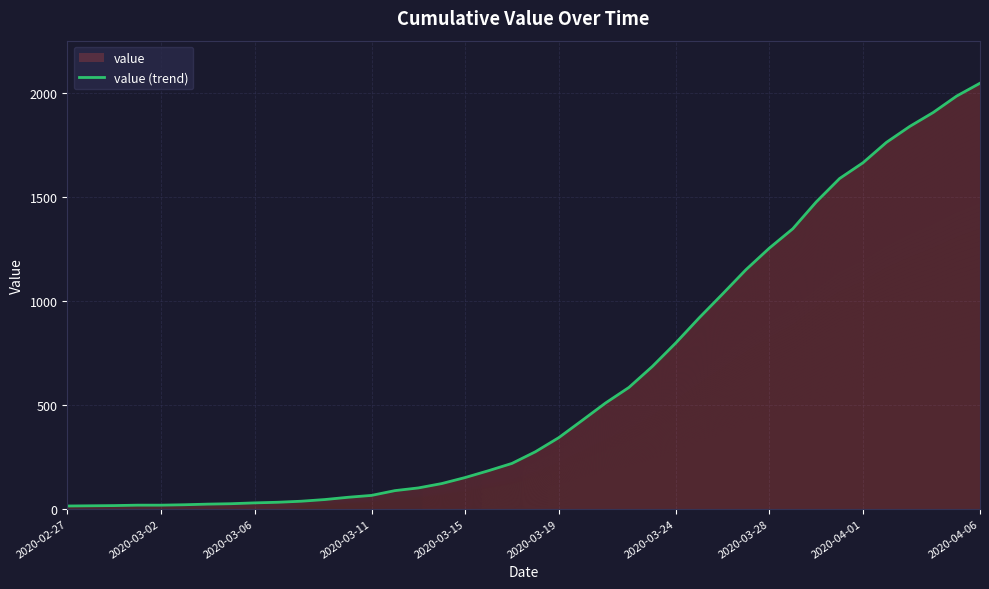

What is the value of the 39th point from the left?

1987